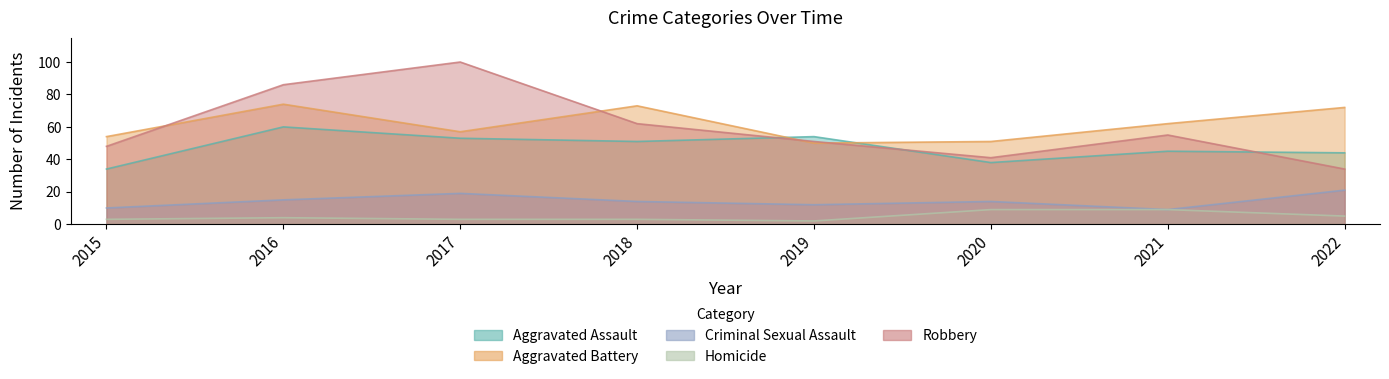

At which category does the chart reach its minimum across all series?

2019